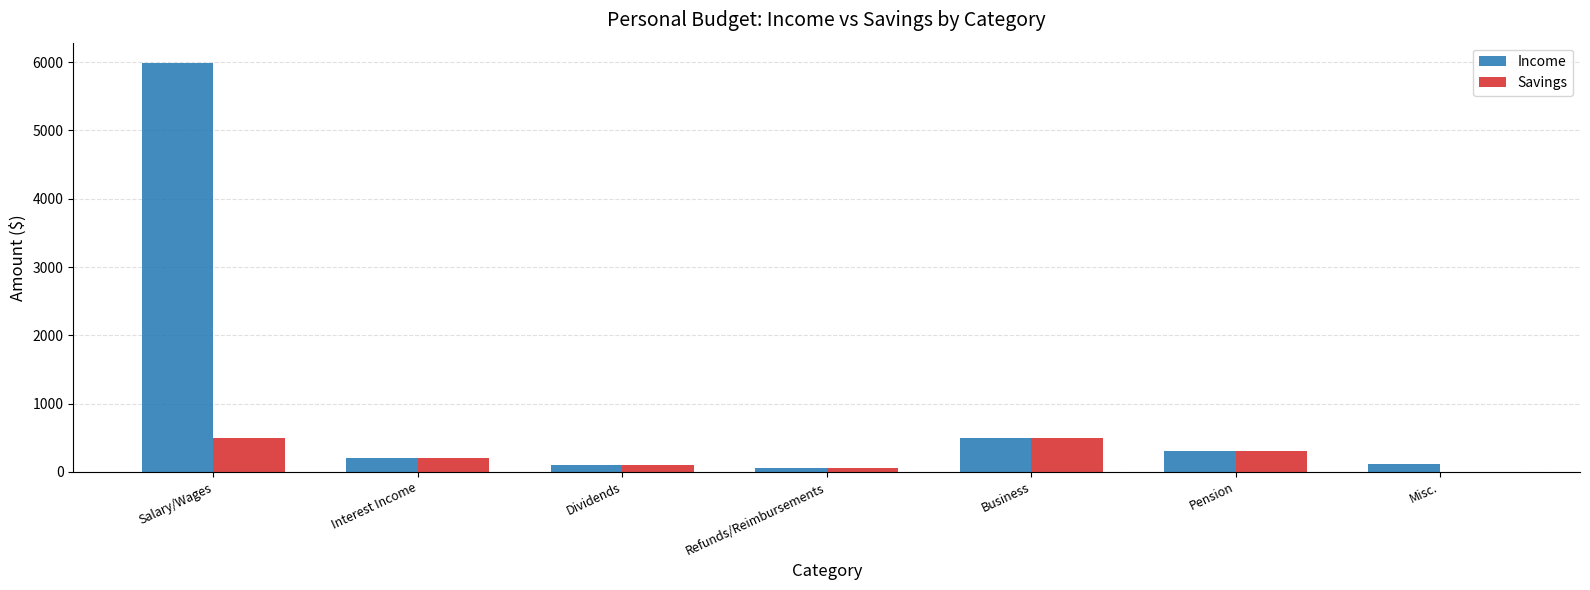

The value of Income at Business is 500. True or false?

True